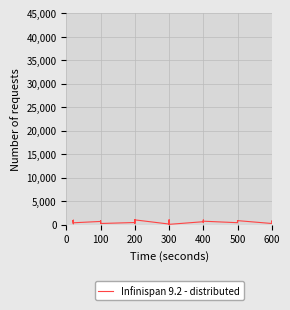

Is this an area chart (filled region under the line)?

No